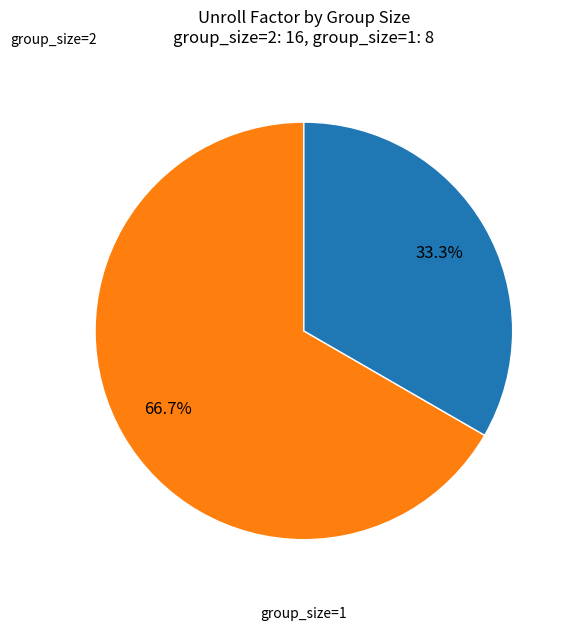

Does any single category account for the majority?

Yes